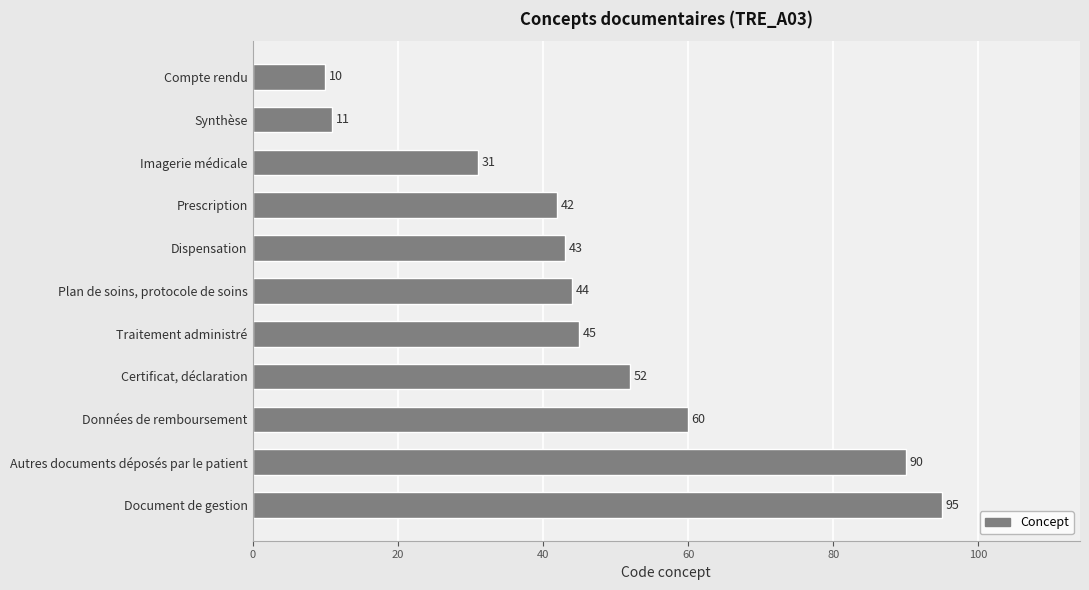

What is the average value?

48